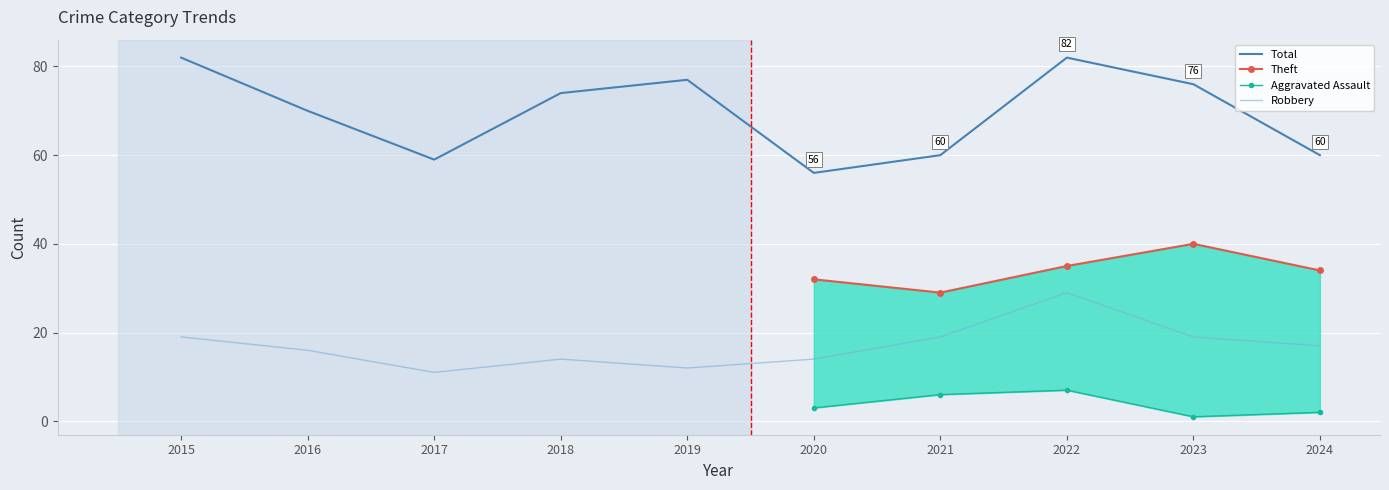

True or false: Total has a value of 70 at 2016.

True